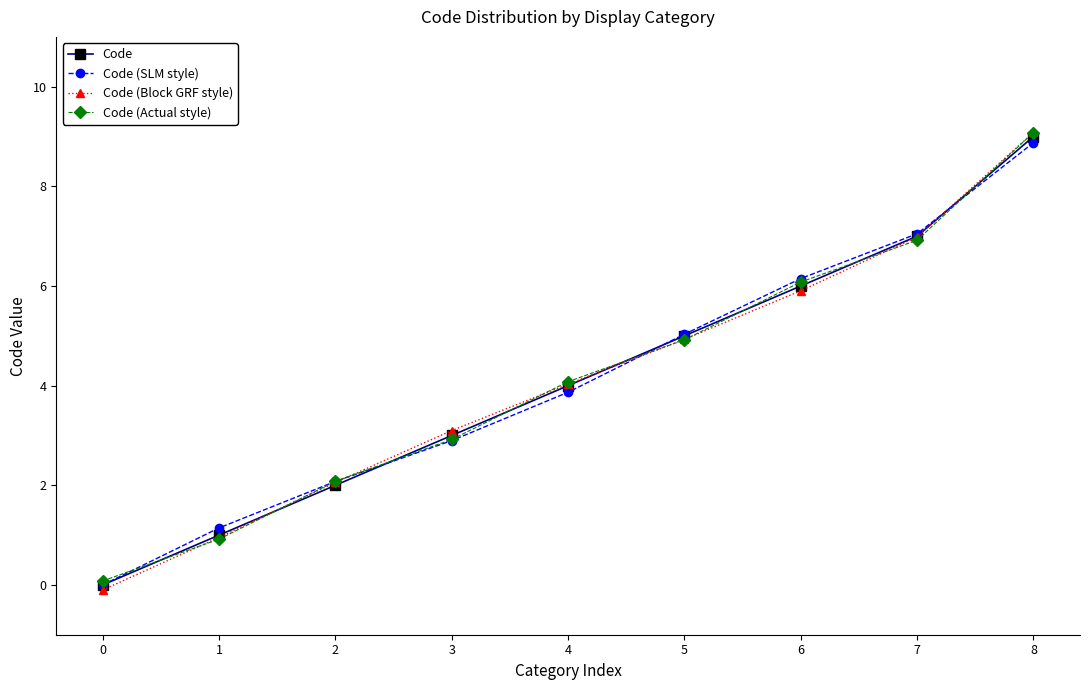

Reading right to left, transcribe all the data shown in this chart.

Code: 9.0	7.0	6.0	5.0	4.0	3.0	2.0	1.0	0.0
Code (SLM style): 8.9	7.0	6.1	5.0	3.9	2.9	2.1	1.1	0.0
Code (Block GRF style): 9.1	7.0	5.9	4.9	4.0	3.1	2.1	1.0	-0.1
Code (Actual style): 9.1	6.9	6.1	4.9	4.1	2.9	2.1	0.9	0.1